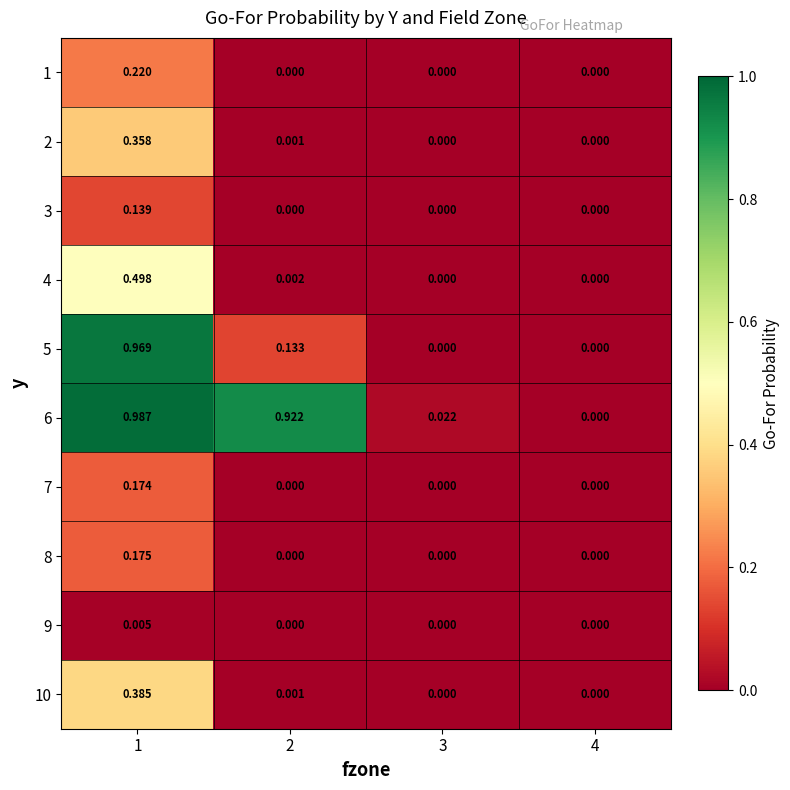

Is the value of 6 at 1 greater than the value of 7 at 1?

Yes